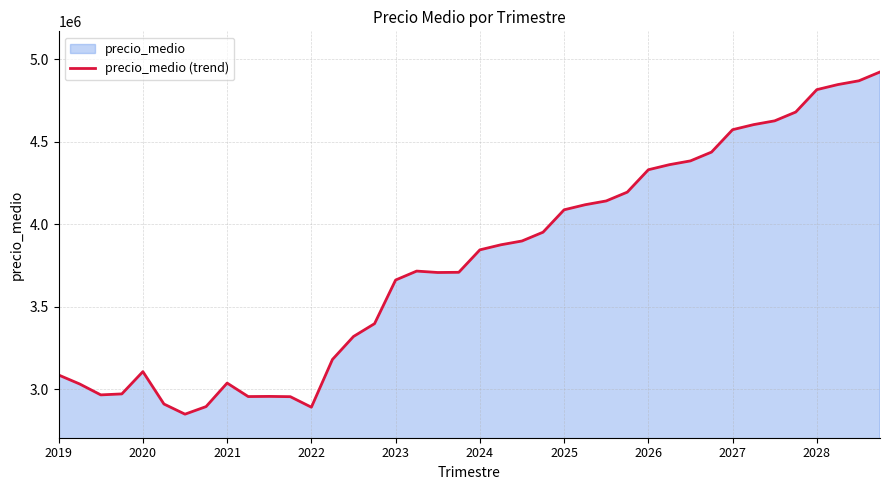

What is the sum of the values at 2025 and 2026?

8416800